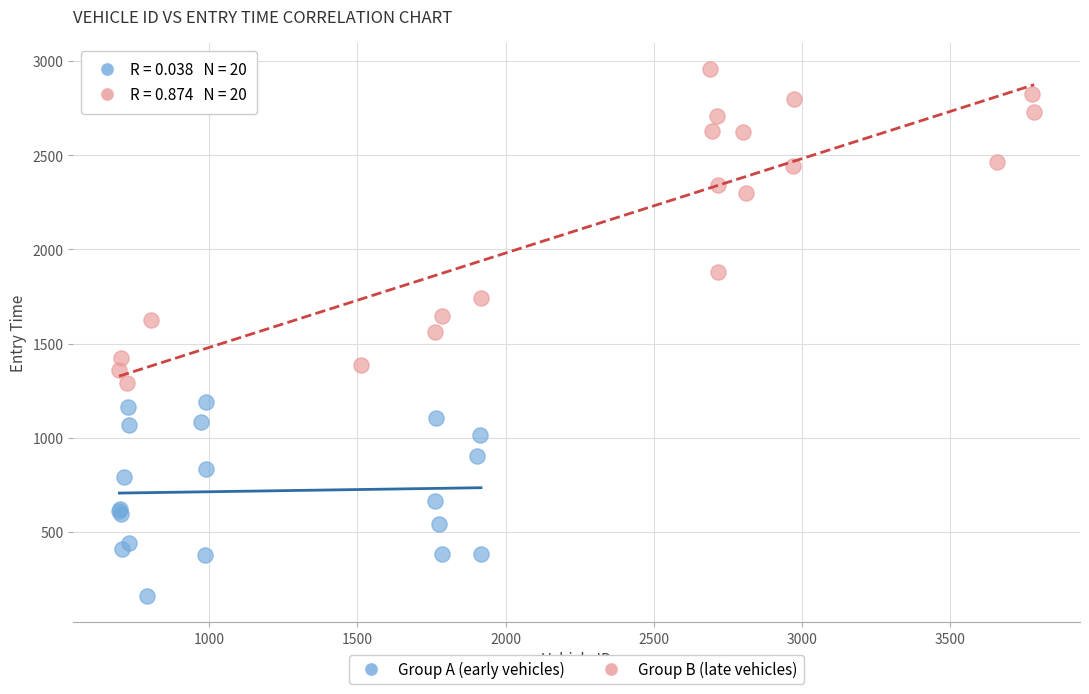

Which series has the largest Y range (max minus min)?

Group B (late vehicles)